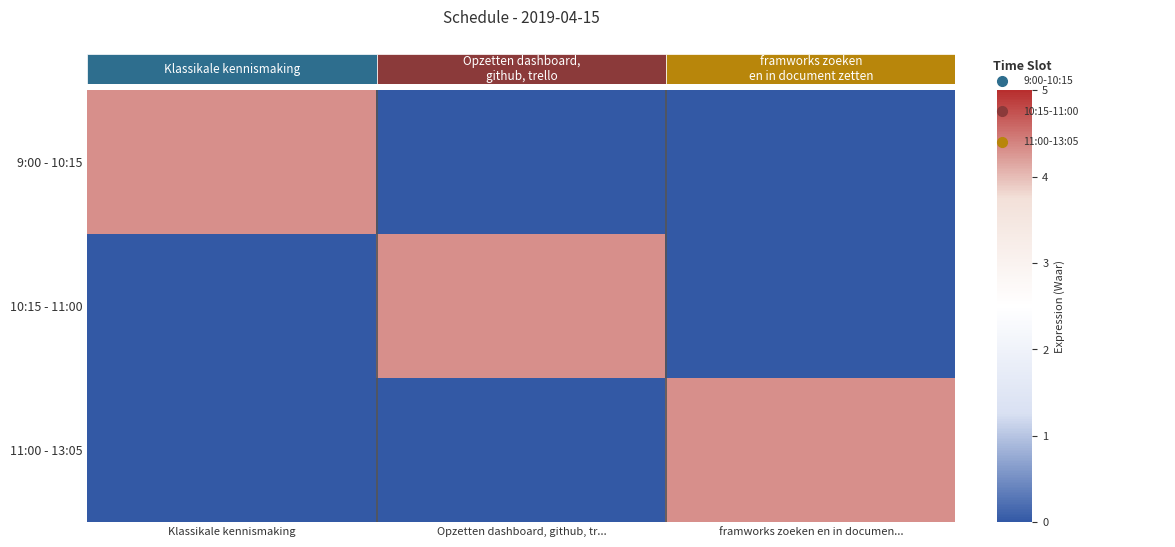

Which has a higher value, framworks zoeken en in documen... or Opzetten dashboard, github, tr...?

framworks zoeken en in documen...